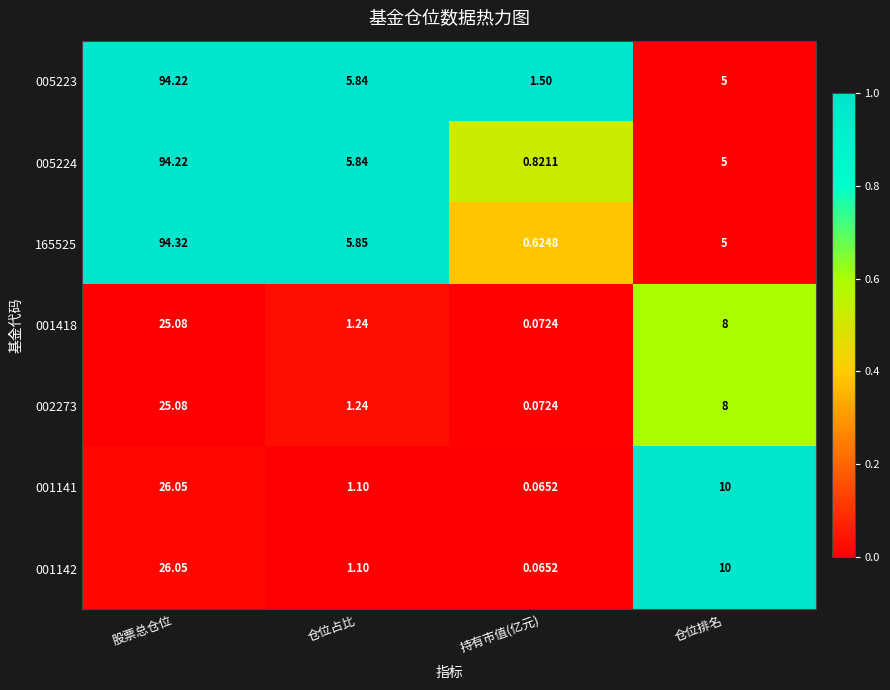

Rank the categories by 005224 value from highest to lowest.

股票总仓位, 仓位占比, 仓位排名, 持有市值(亿元)